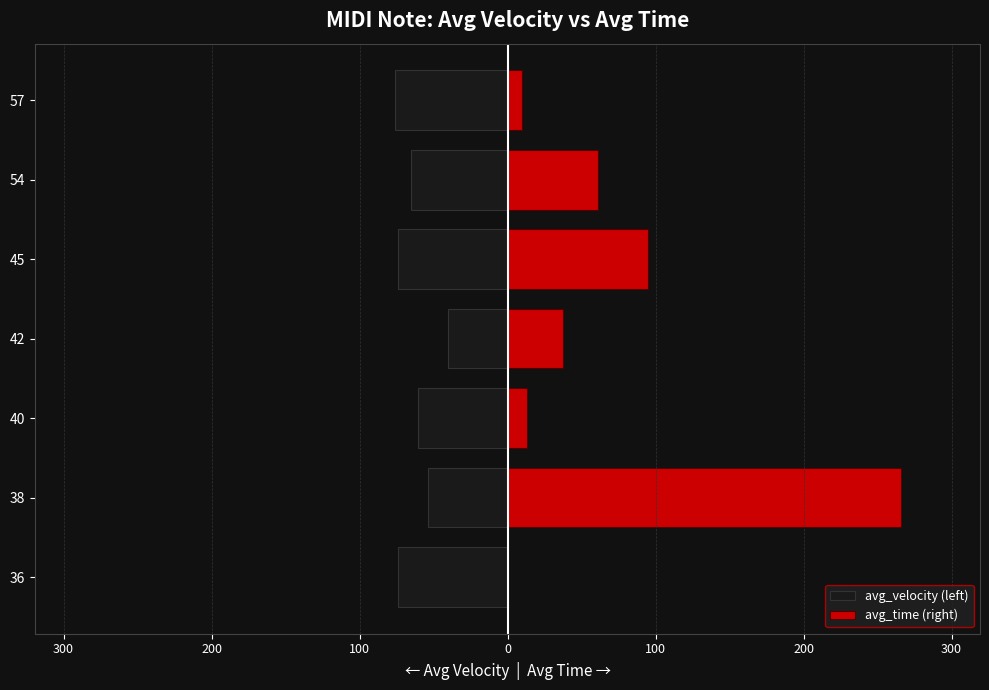

Between 45 and 42, which is larger?

42